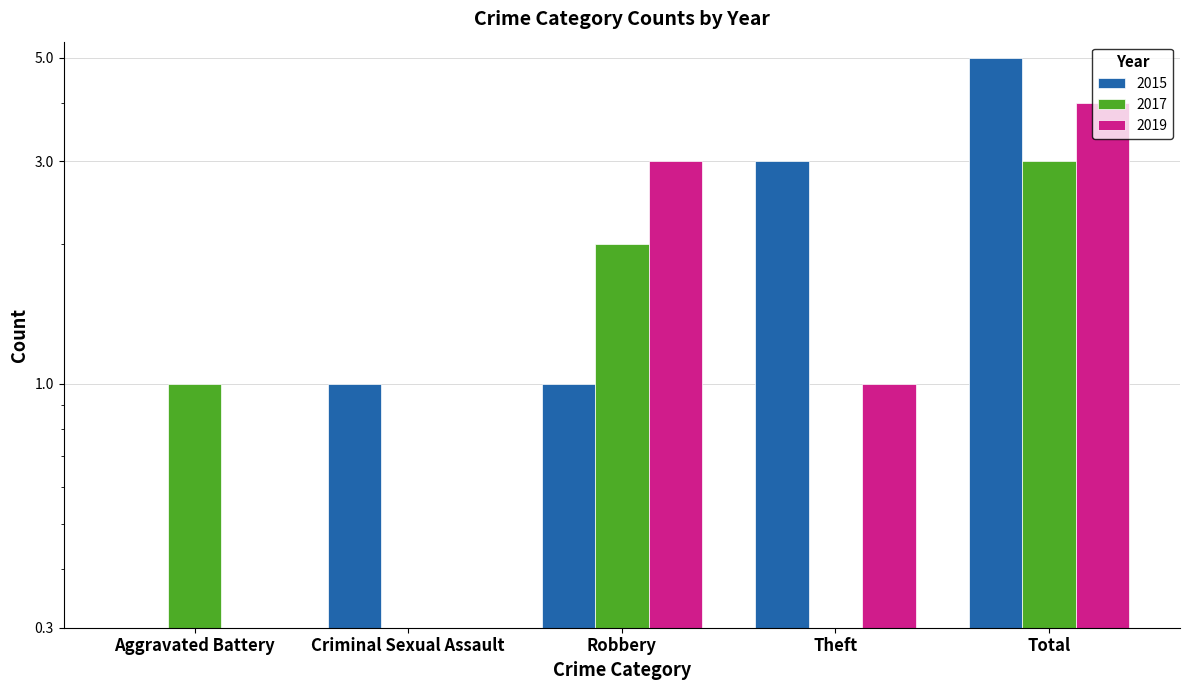

Rank the series at Total from highest to lowest value.

2015, 2019, 2017